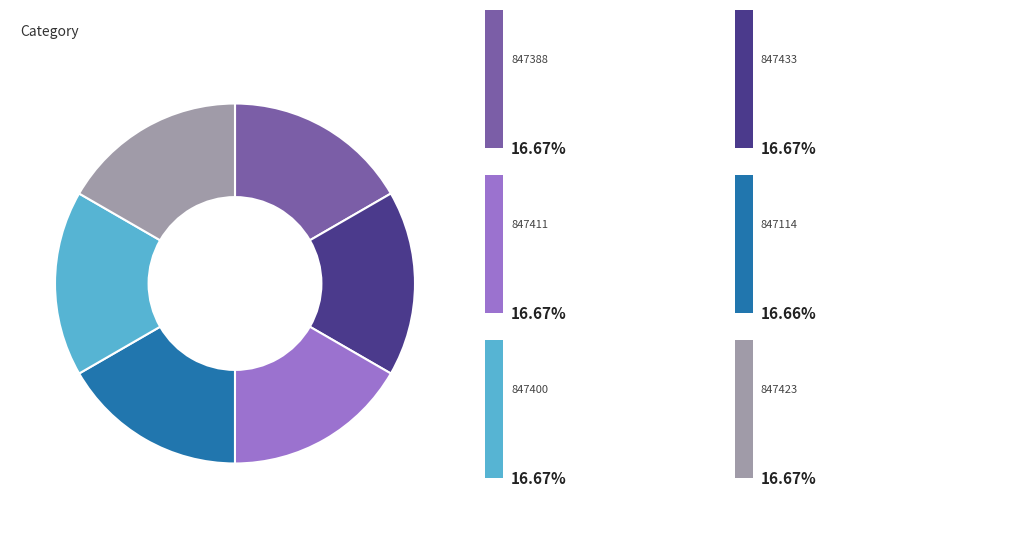

Is there a majority slice in this chart?

No